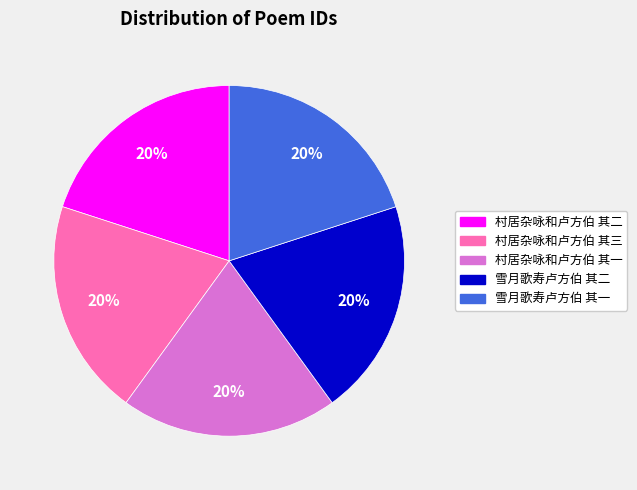

The 雪月歌寿卢方伯 其一 slice represents 30% of the pie. True or false?

False